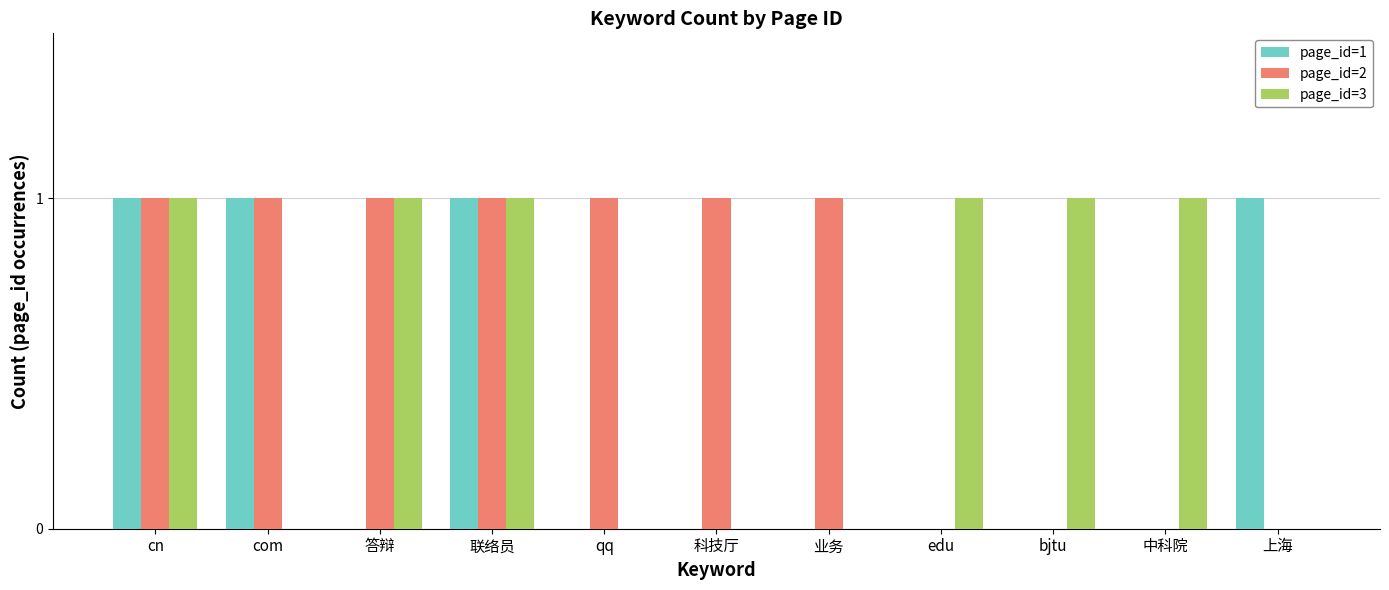

True or false: page_id=1 has a value of 0 at 答辩.

True